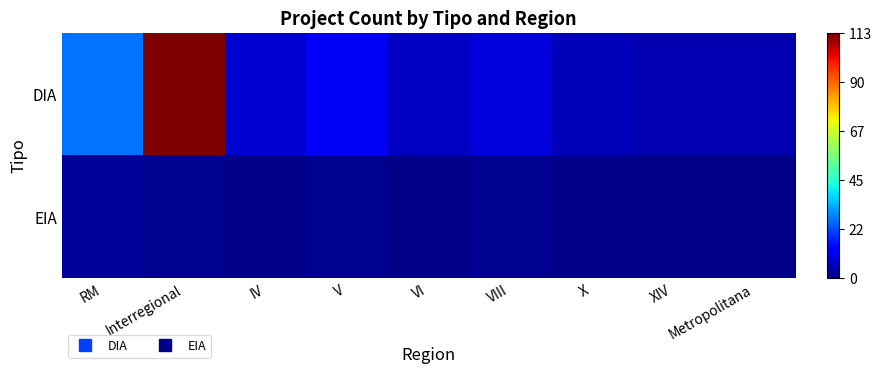

List the series in order of their peak value, lowest first.

EIA, DIA